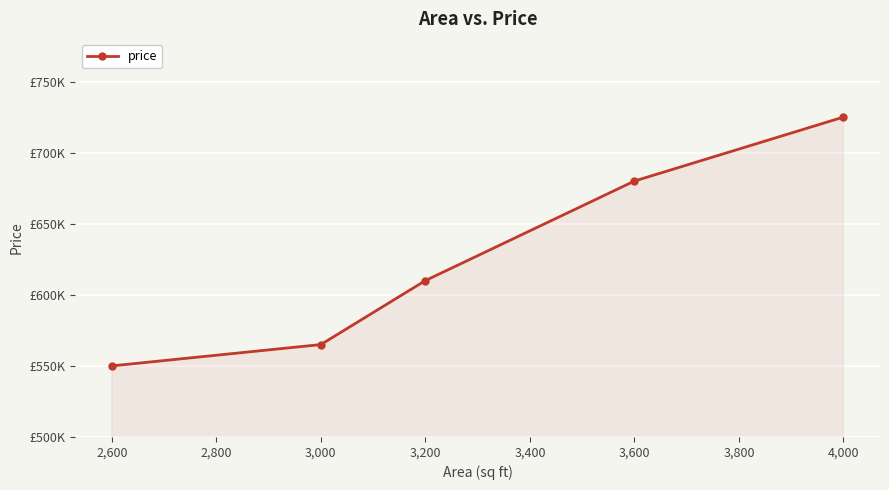

Does the chart display data point markers on the line(s)?

Yes